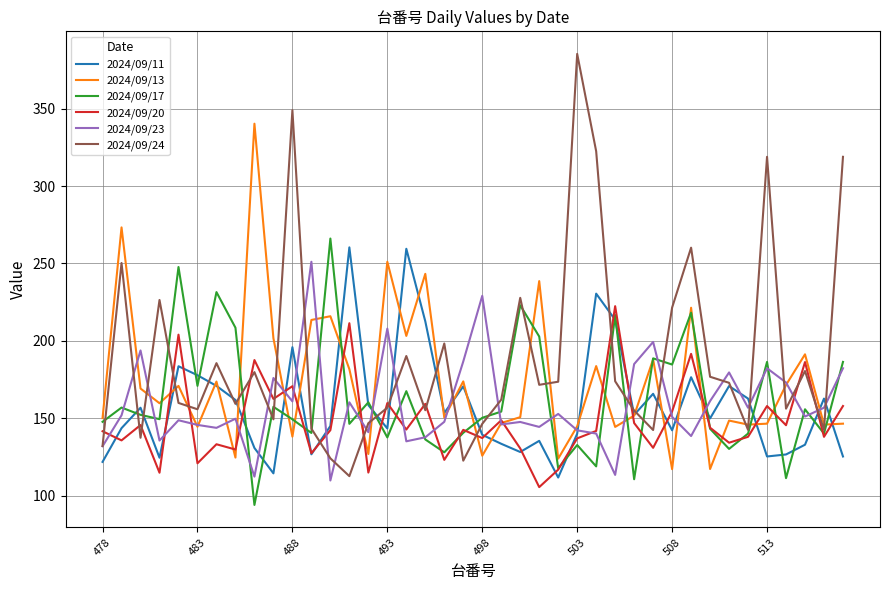

Which series has the largest total across all categories?

2024/09/24